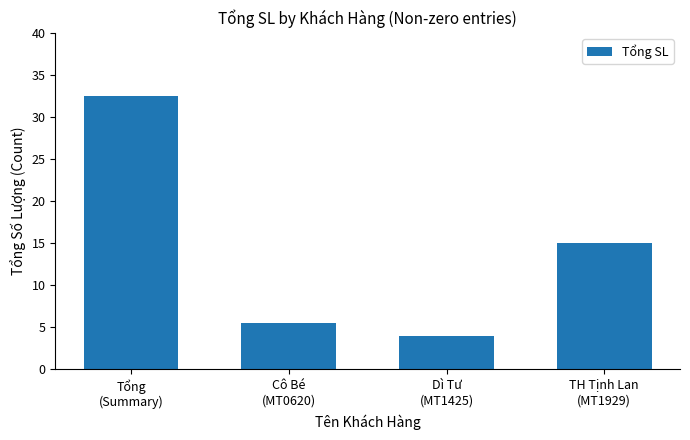

Count the number of data series in this chart.

1